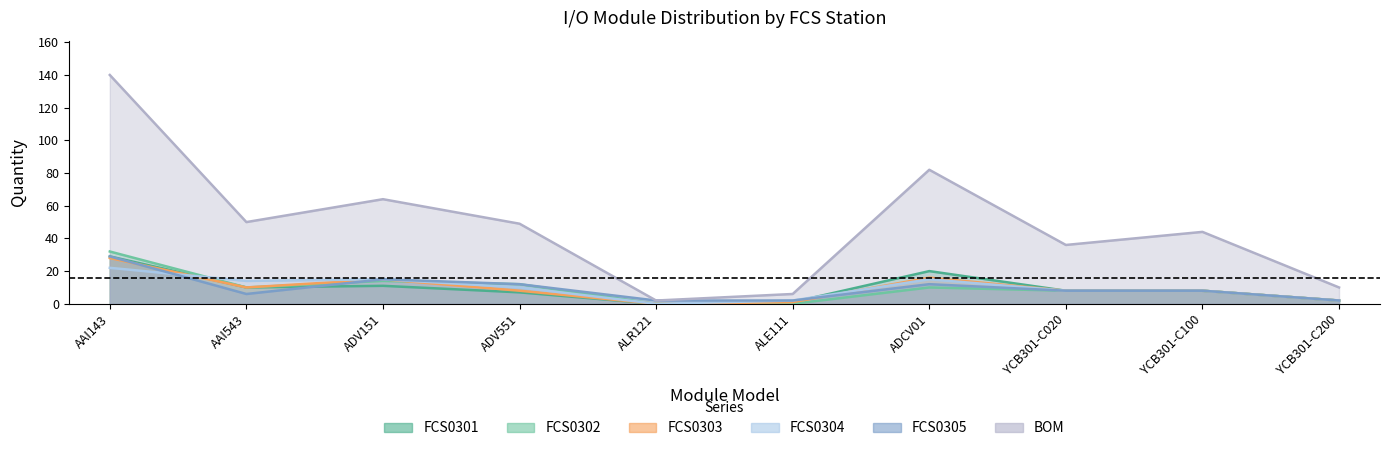

Which series has the largest range (max minus min)?

BOM